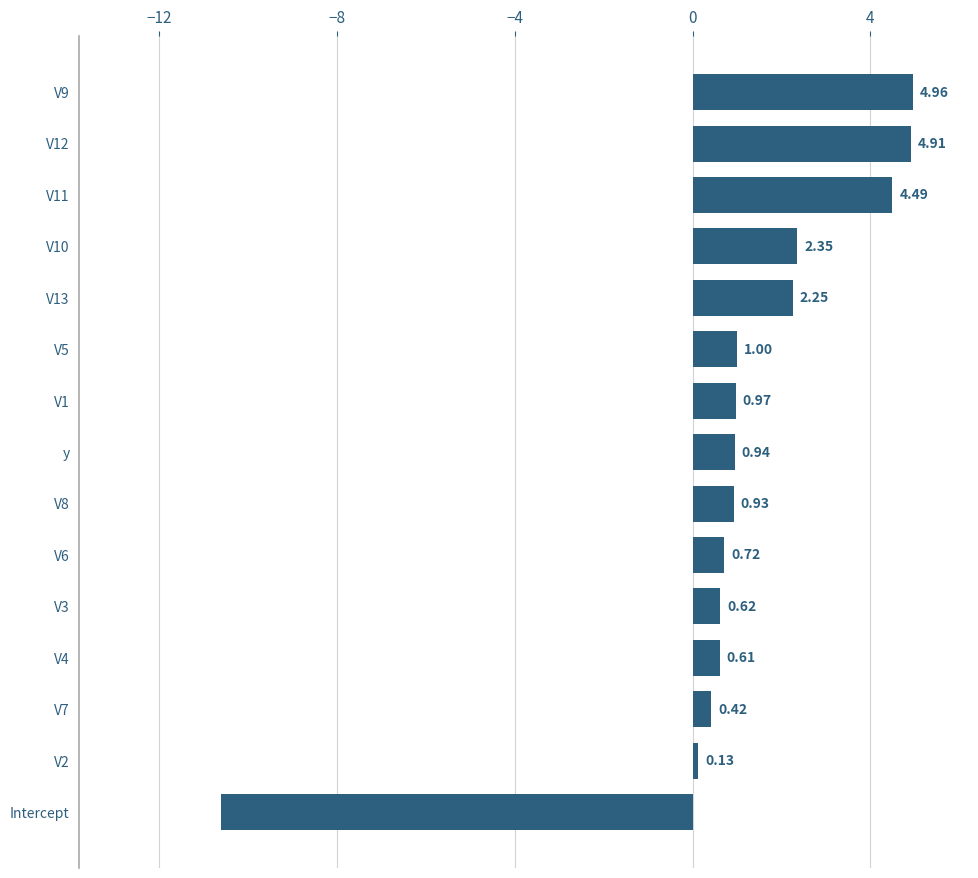

Which category has the lowest value across all series?

Intercept